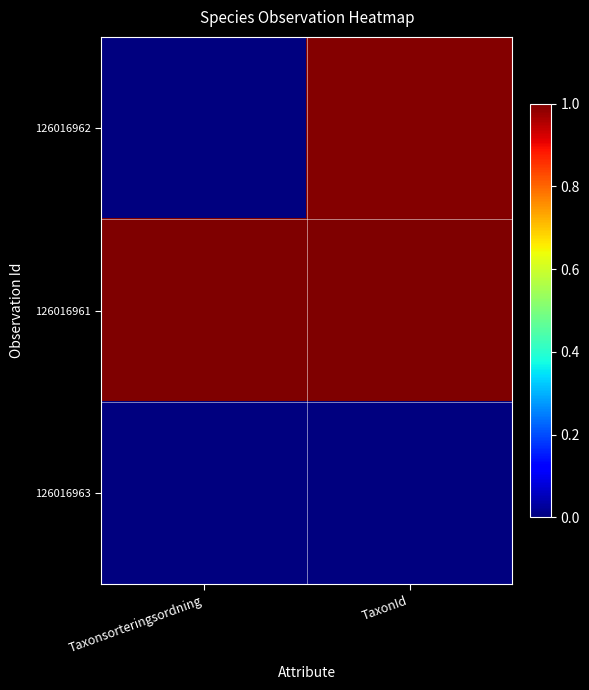

What is the difference between the highest and lowest values at Taxonsorteringsordning?

1.0